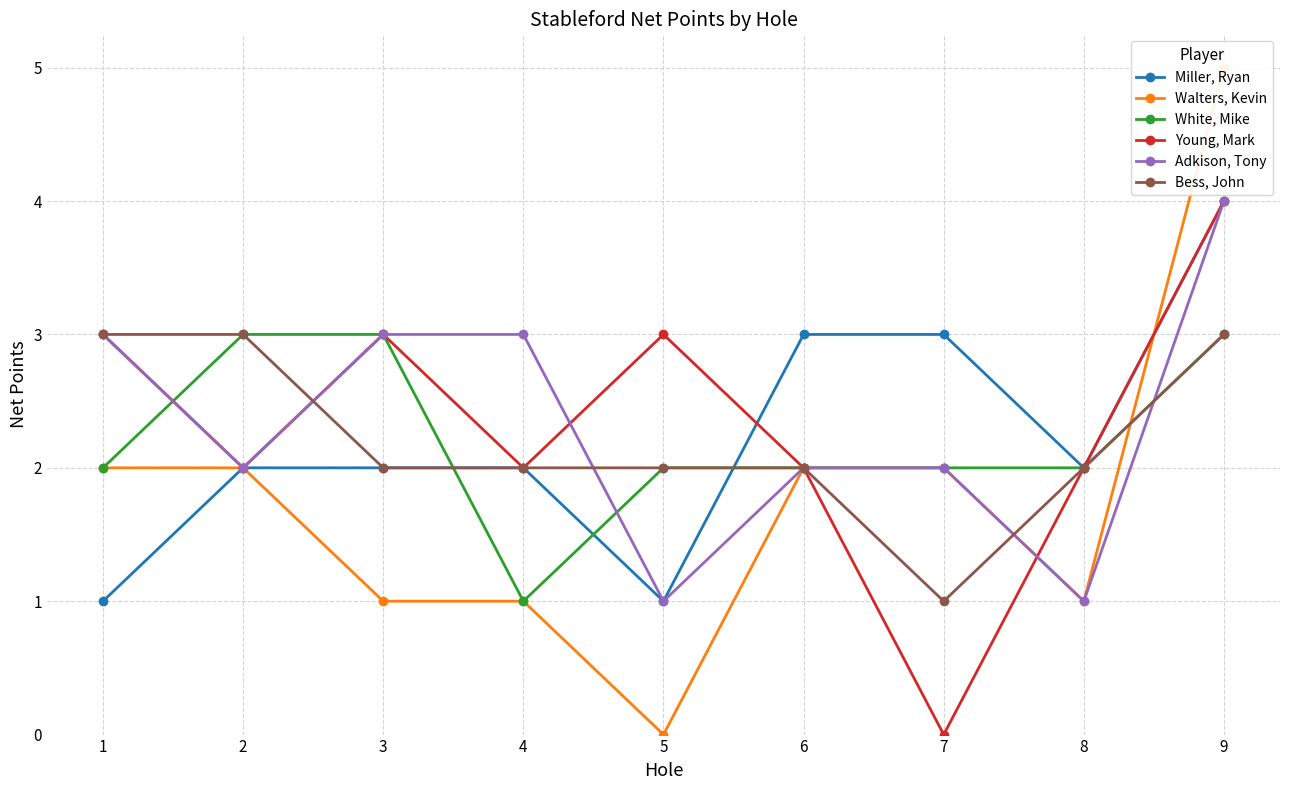

What is the spread (max minus min) of values at 1?

2